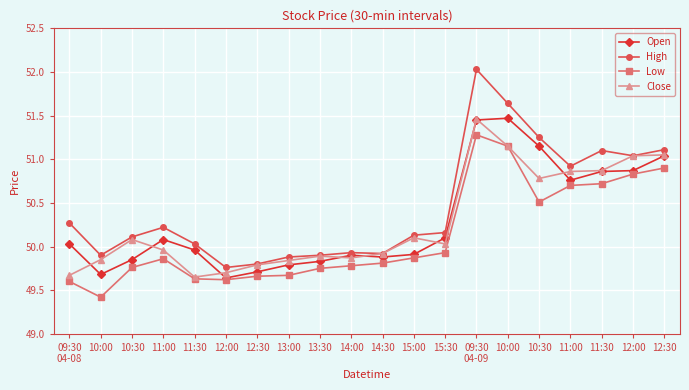

At which label does Close first exceed 50?

10:30